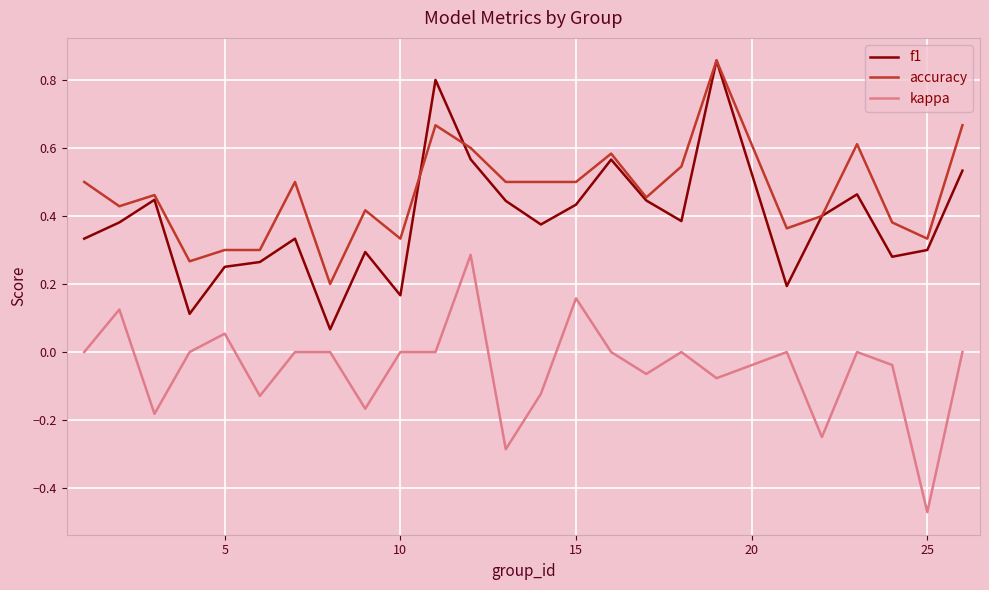

Which series has the largest total across all categories?

accuracy